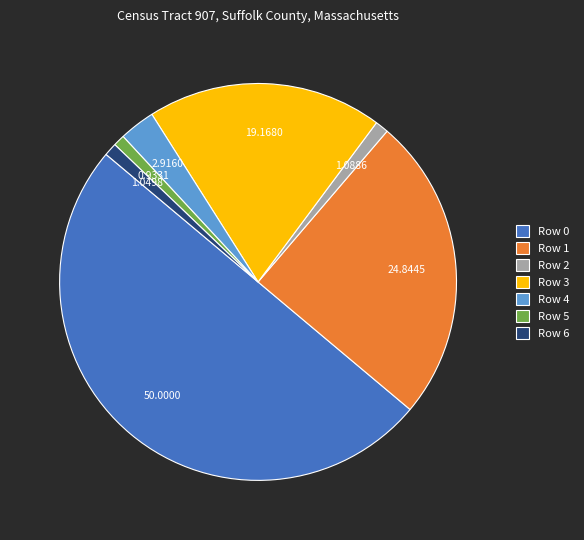

Combined, do Row 3 and Row 1 account for over 50%?

No